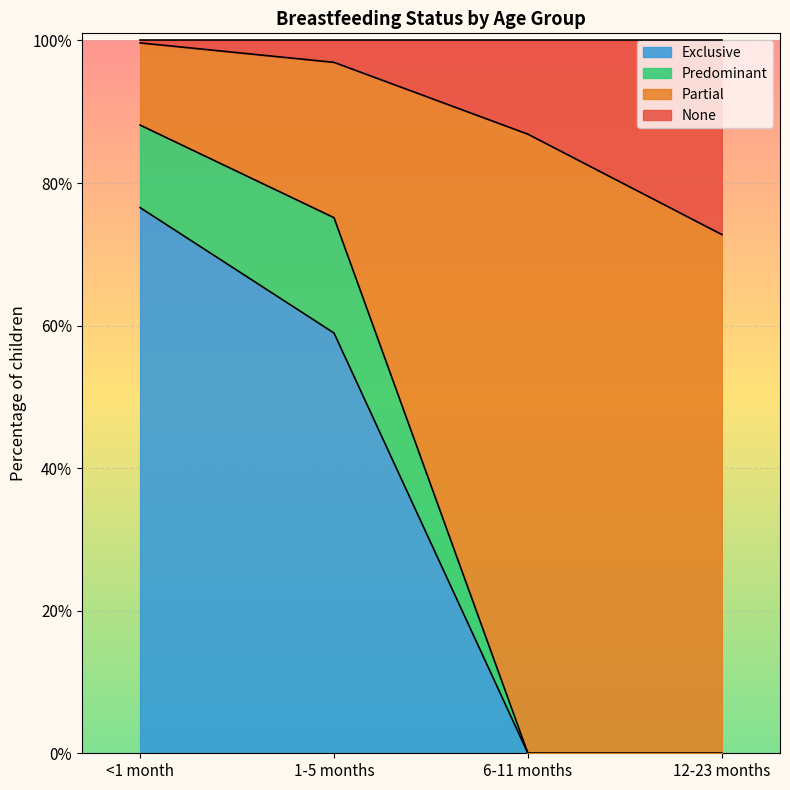

What are all the series names shown in the legend?

Exclusive, Predominant, Partial, None